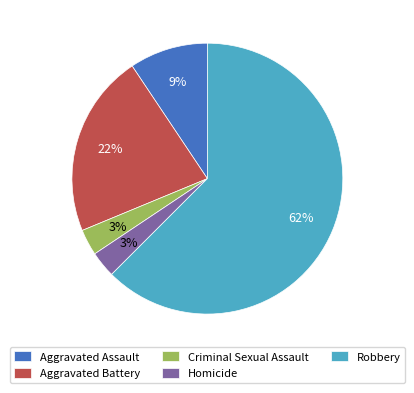

What percentage is the Homicide slice, to the nearest percent?

3%